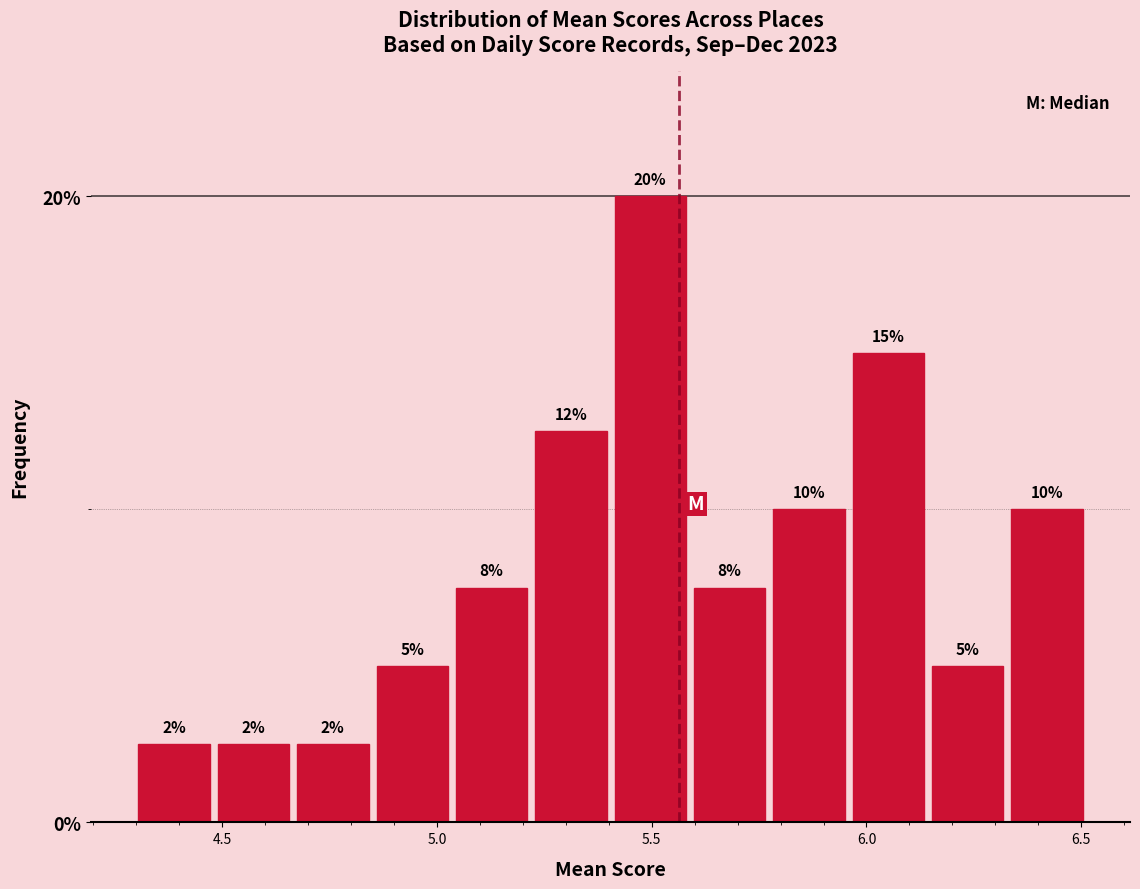

Read against the x-axis, roughly where is the centre of the tallest bar?

5.50